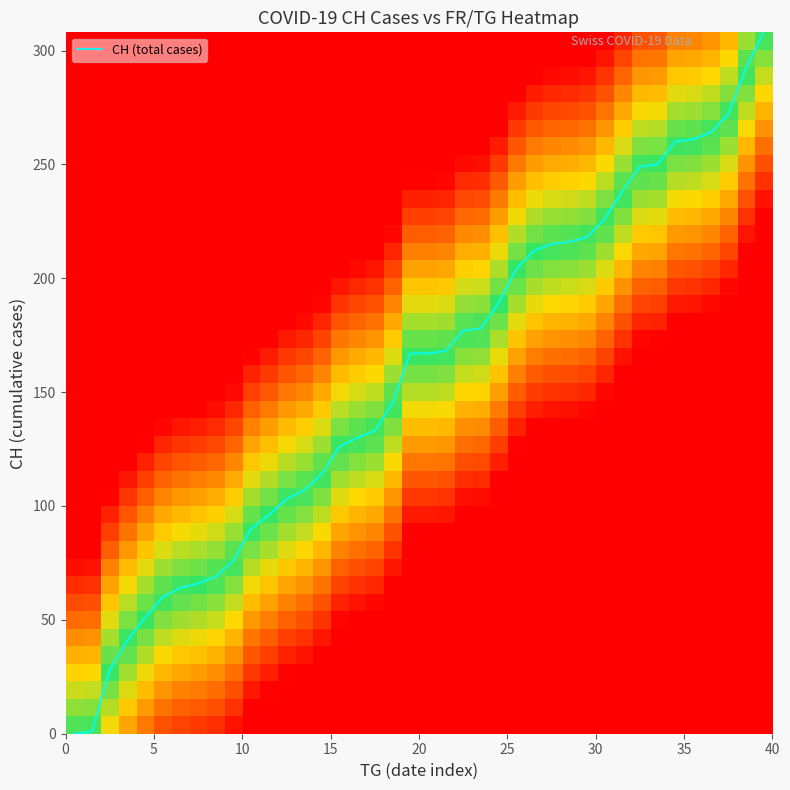

At which category is the sum across all series the highest?

39